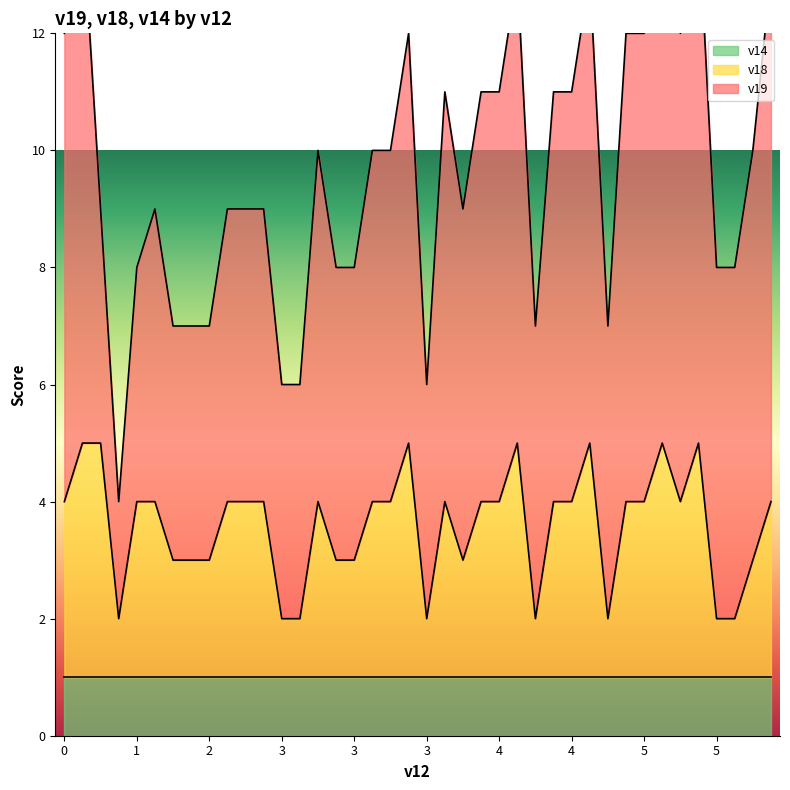

Is the value of v19 at 5 greater than the value of v18 at 4?

Yes